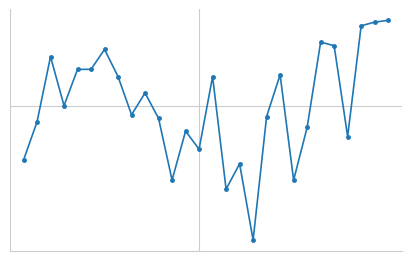

Rank the categories by value from lowest to highest.

17, 15, 11, 20, 16, 0, 13, 24, 12, 21, 1, 10, 18, 8, 3, 9, 7, 14, 19, 4, 5, 2, 6, 23, 22, 25, 26, 27